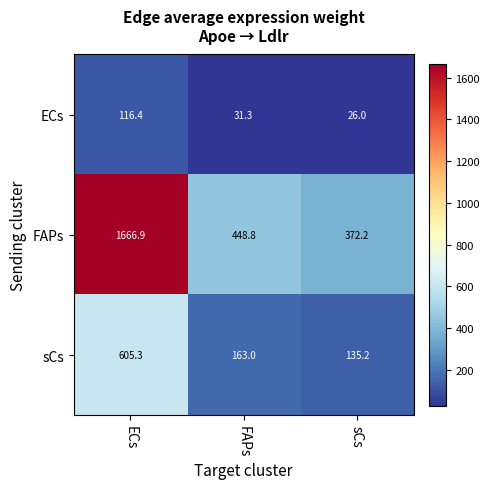

At FAPs, list the series in order from largest to smallest.

FAPs, sCs, ECs